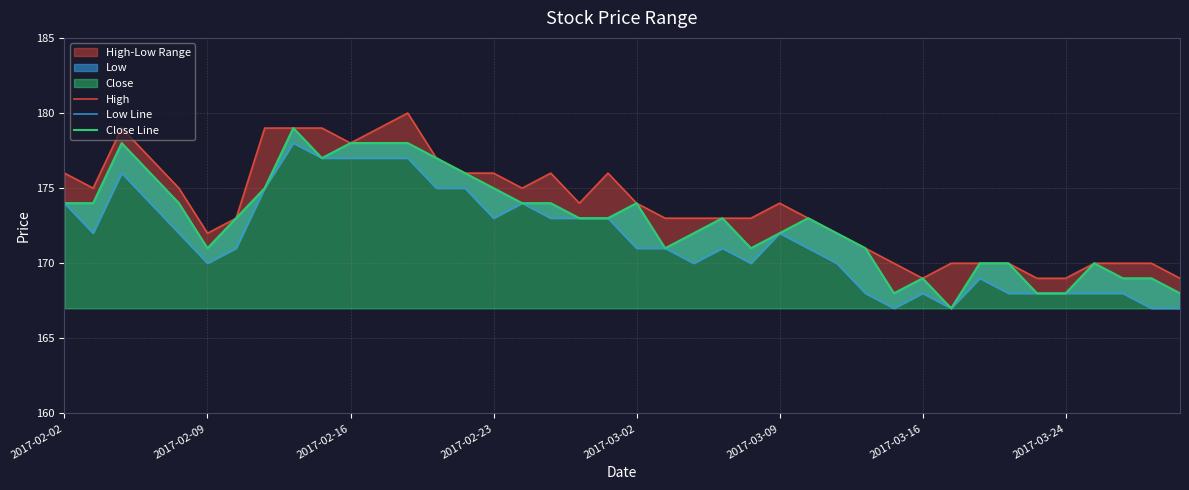

True or false: Close Line and Low Line intersect in this chart.

False